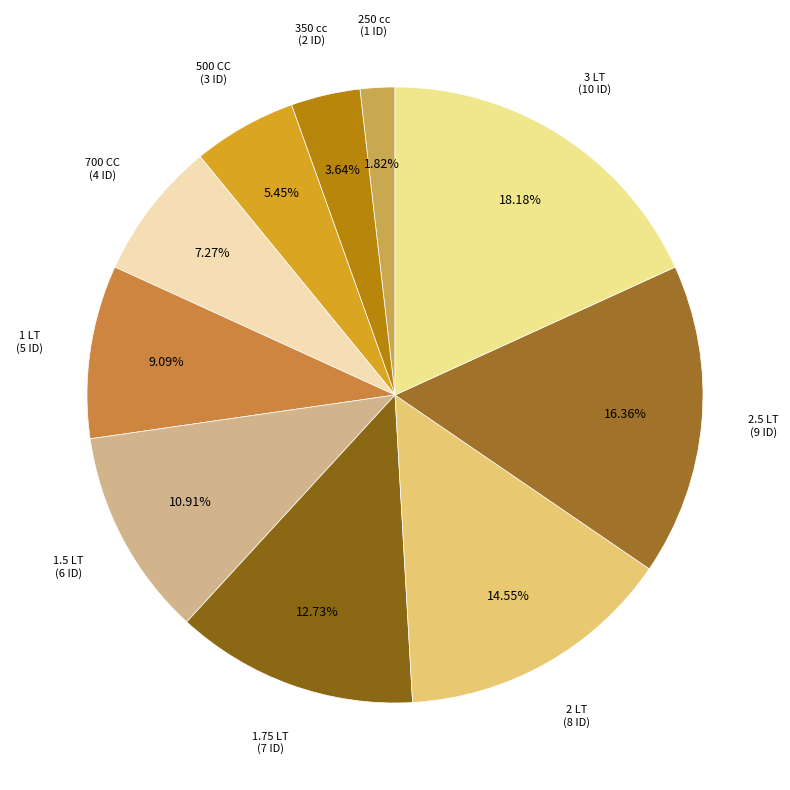

What is the smallest slice in the pie chart?

250 cc